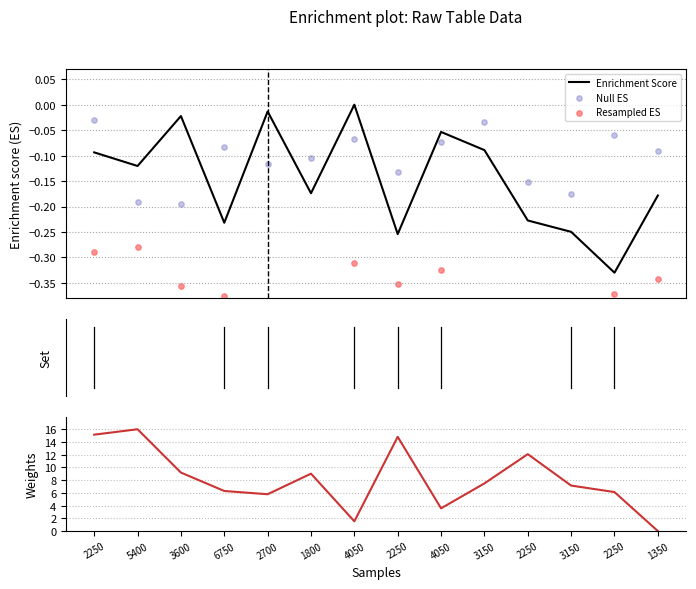

Is the value of Enrichment Score at 3150 greater than the value of Weights at 4050?

No